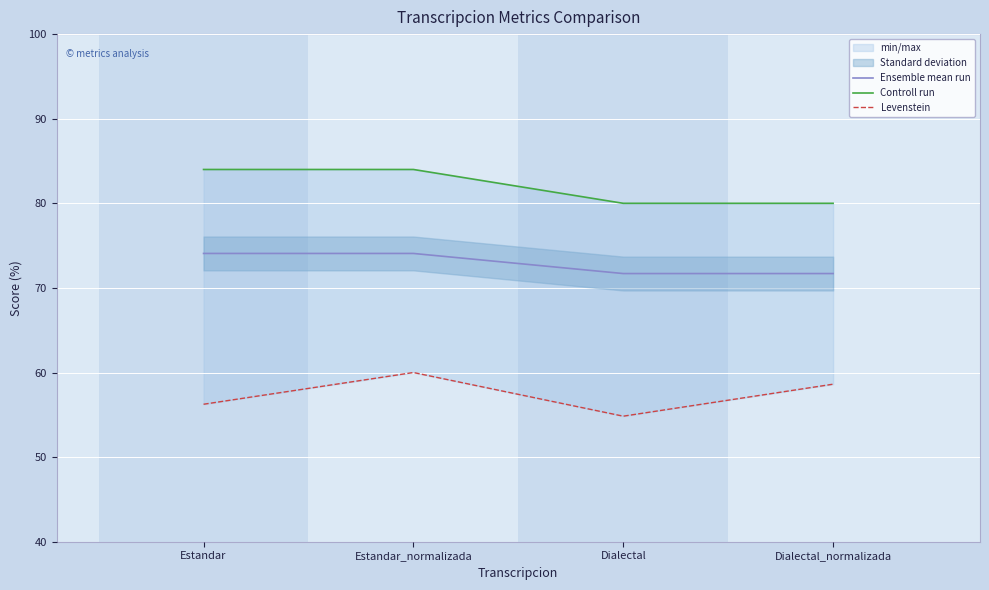

What is the minimum value for Controll run?

80.0